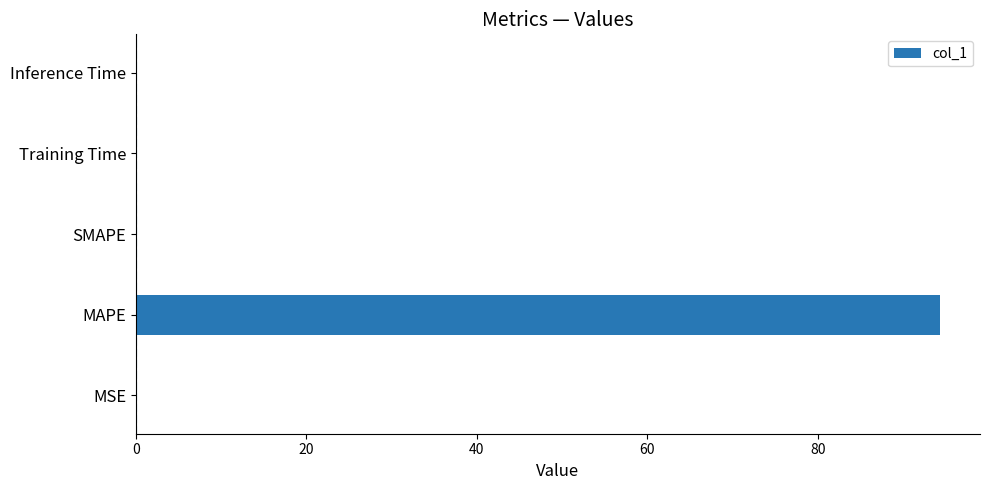

What is the greatest value displayed?

94.3